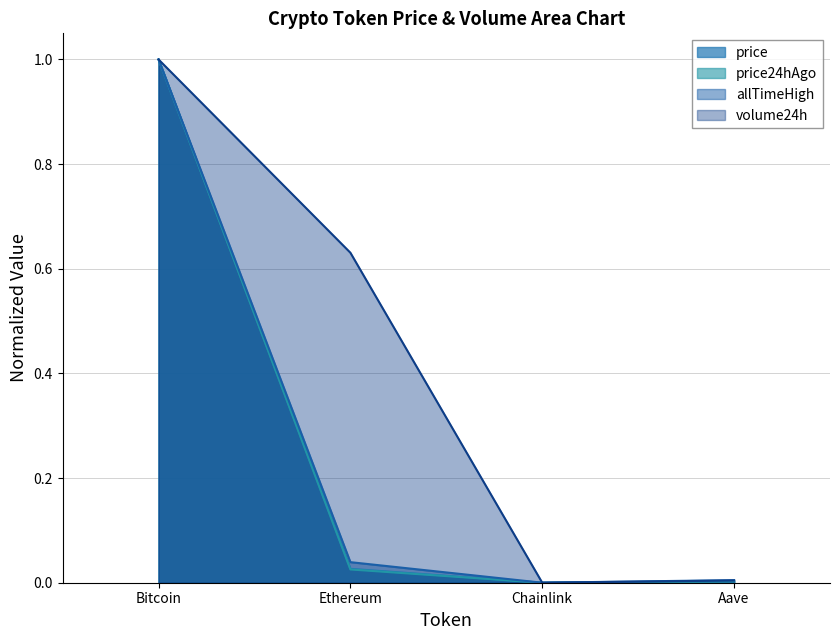

True or false: Change24hAgo and volume24h cross at least once.

False